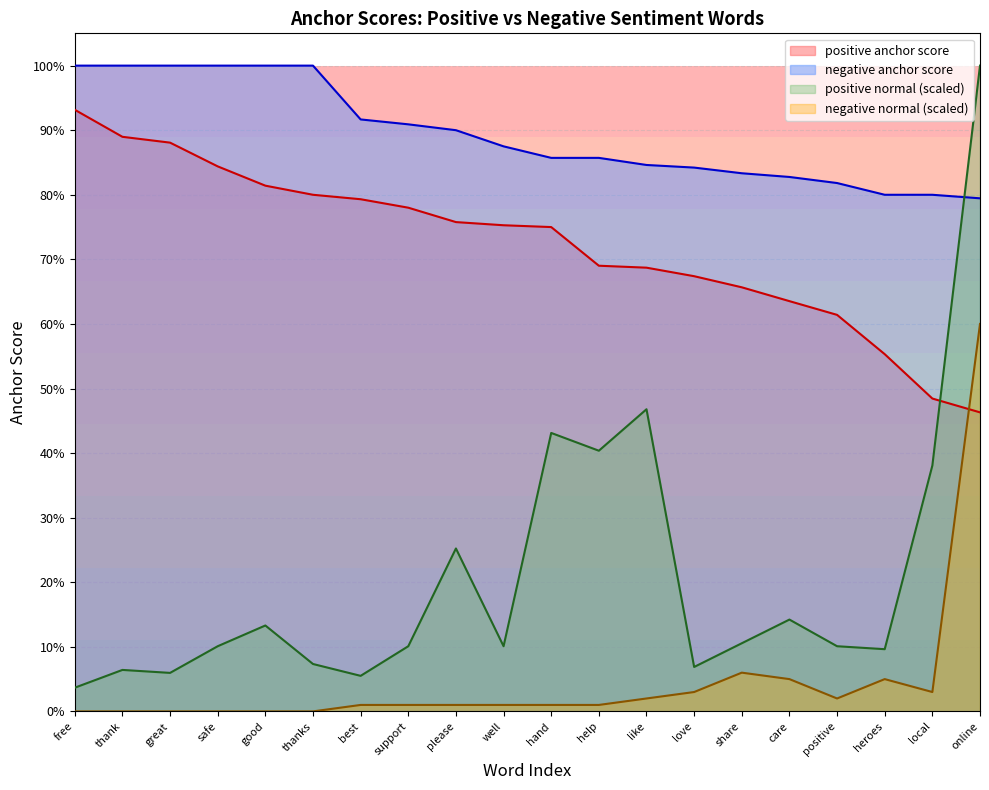

The value of positive anchor score at free is 0.6. True or false?

False